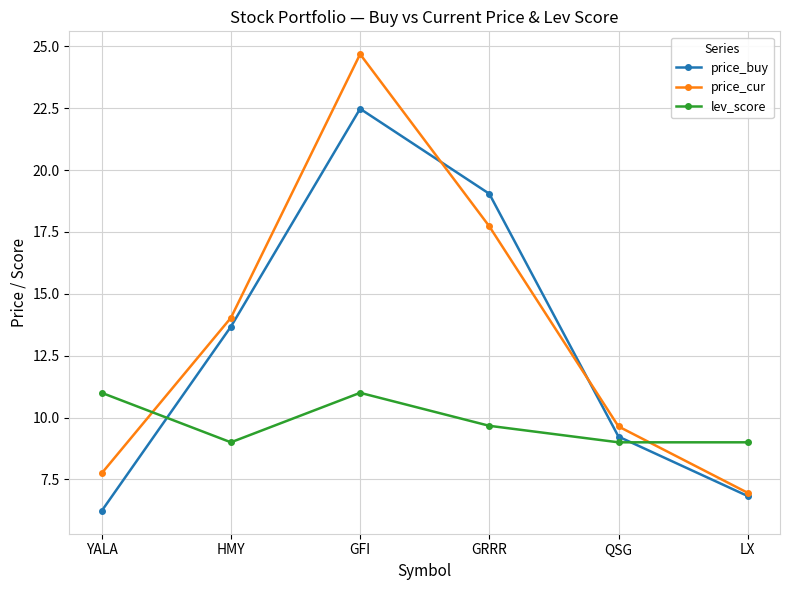

Where is the first local maximum for price_cur?

GFI